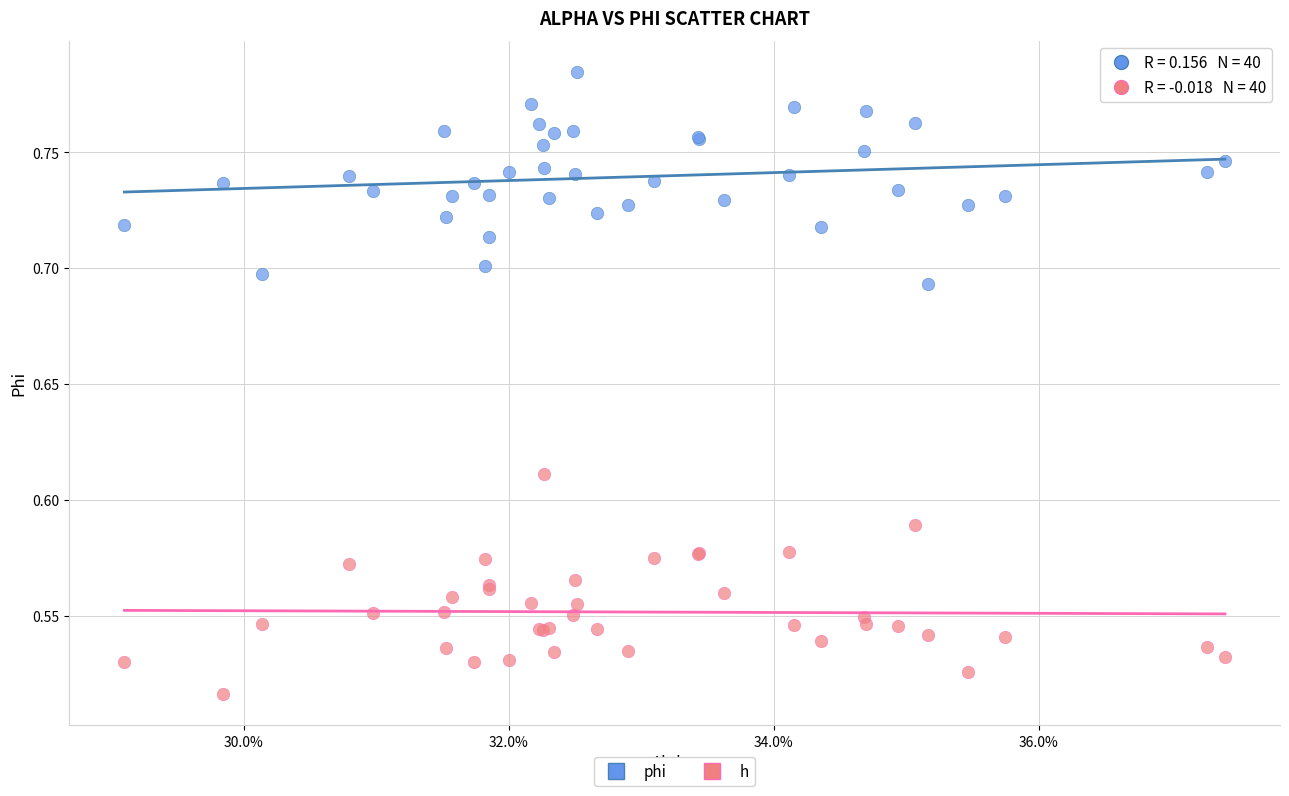

Which series reaches the maximum Y coordinate?

phi